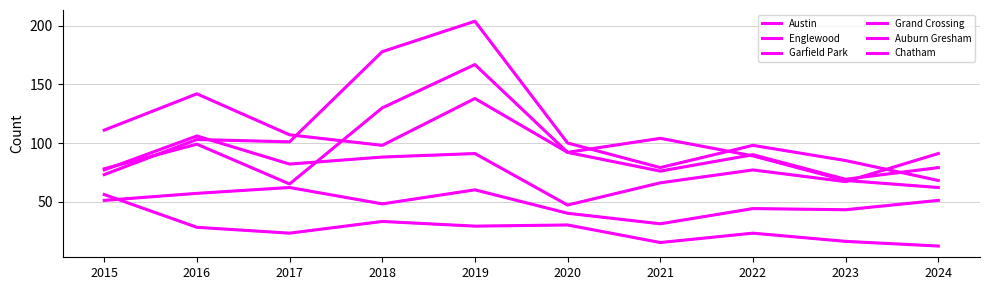

Reading left to right, list all the values displayed in this chart.

Austin: 2015=78	2016=99	2017=65	2018=130	2019=167	2020=92	2021=104	2022=89	2023=68	2024=62
Englewood: 2015=111	2016=142	2017=107	2018=98	2019=138	2020=92	2021=76	2022=90	2023=69	2024=79
Garfield Park: 2015=73	2016=103	2017=101	2018=178	2019=204	2020=100	2021=79	2022=98	2023=85	2024=68
Grand Crossing: 2015=77	2016=106	2017=82	2018=88	2019=91	2020=47	2021=66	2022=77	2023=67	2024=91
Auburn Gresham: 2015=56	2016=28	2017=23	2018=33	2019=29	2020=30	2021=15	2022=23	2023=16	2024=12
Chatham: 2015=51	2016=57	2017=62	2018=48	2019=60	2020=40	2021=31	2022=44	2023=43	2024=51